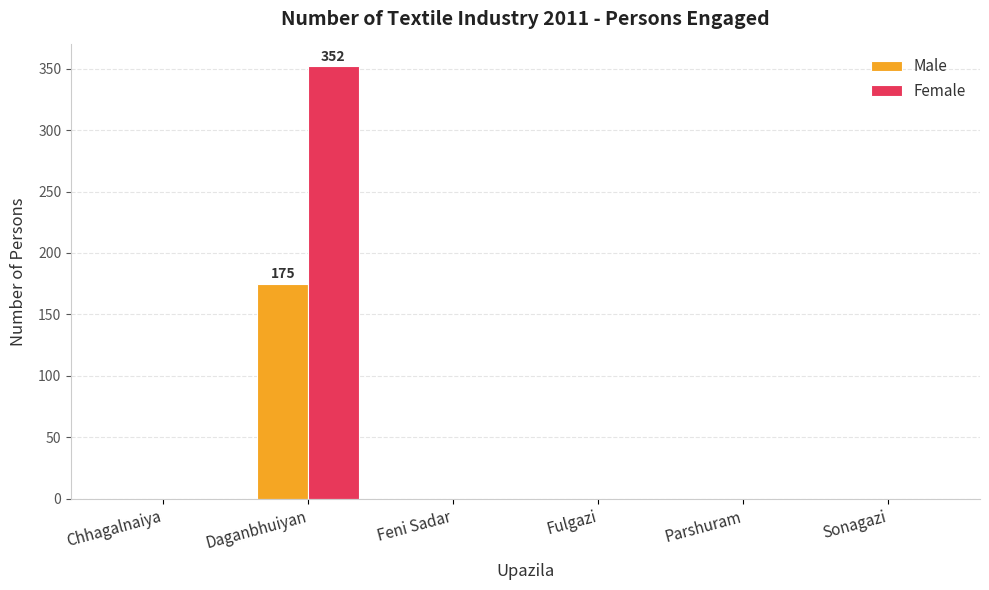

Which series has the largest total across all categories?

Female